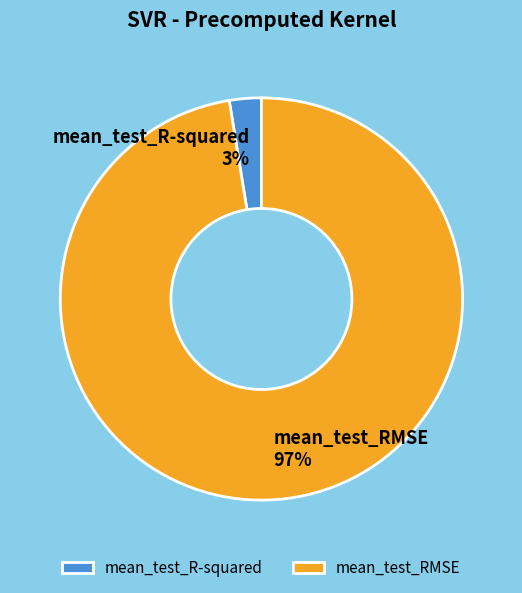

Count the number of slices in the pie.

2